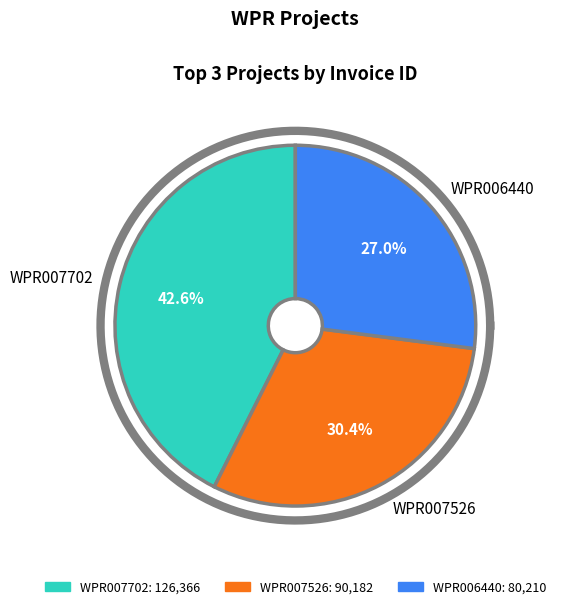

The WPR006440 slice represents 33% of the pie. True or false?

False